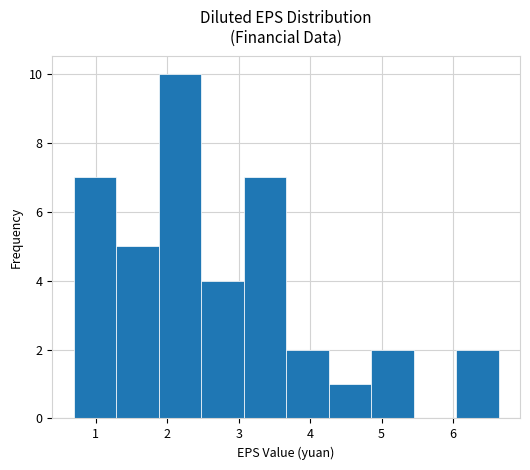

What is the height of the bar covering 6.0 to 6.6 on the x-axis? Neither the bar edges nor the heights are printed on the chart, so give them approximately, as read against the axes.

2